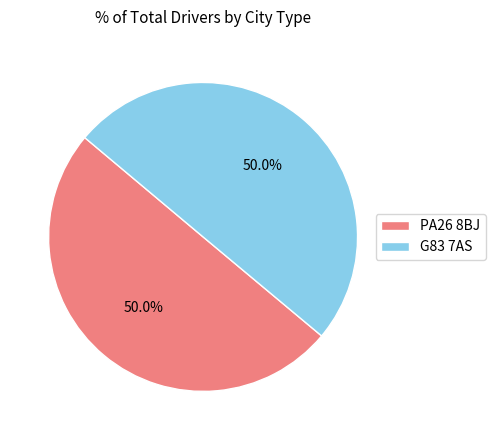

Count the number of slices in the pie.

2